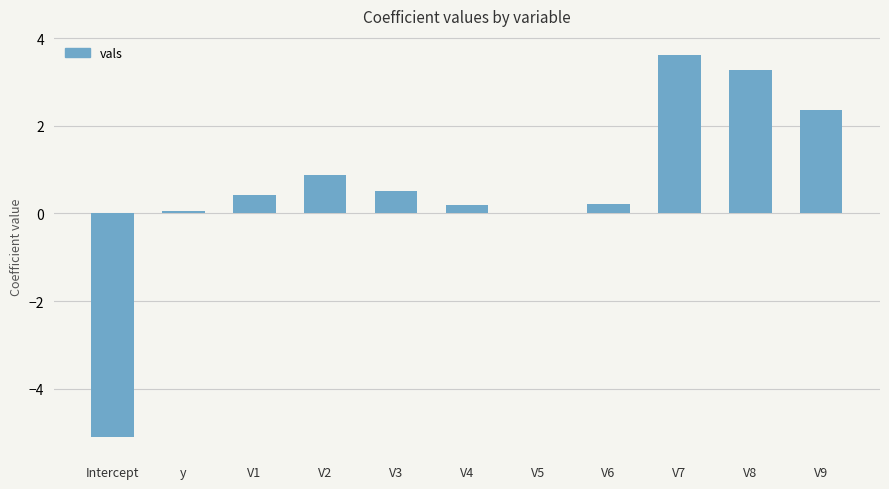

The value at y is 0.0. True or false?

True